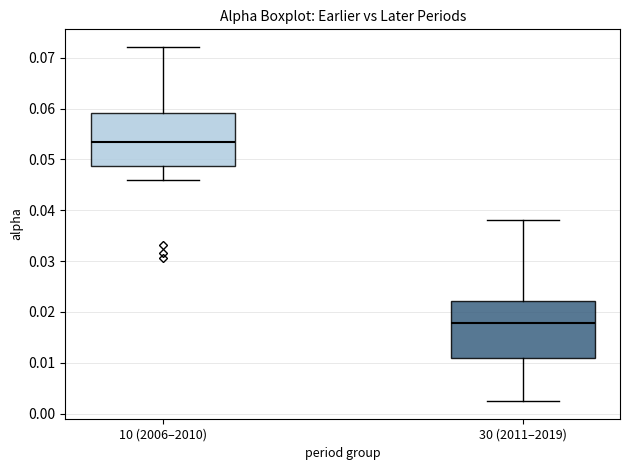

Reading left to right, transcribe this box plot: for each box, give where its median line is, the range the box spans, and where its two whiskers end, as read against the y-axis. The values are not printed on the chart, so give them approximately, as read against the axis.

10 (2006–2010): median 0.053, box 0.049 to 0.059, whiskers 0.046 to 0.072
30 (2011–2019): median 0.018, box 0.011 to 0.022, whiskers 0.002 to 0.038